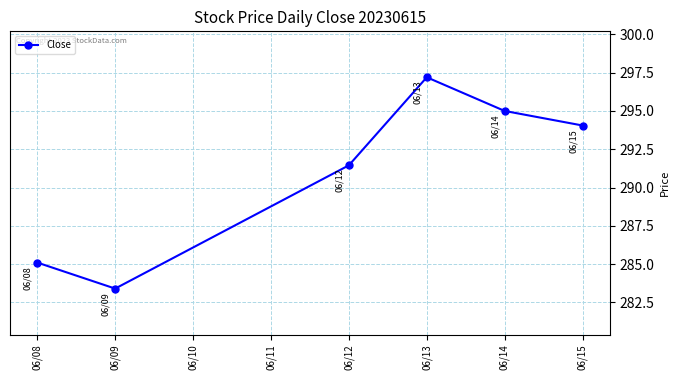

What is the difference between the values at 06/08 and 06/09?

1.7